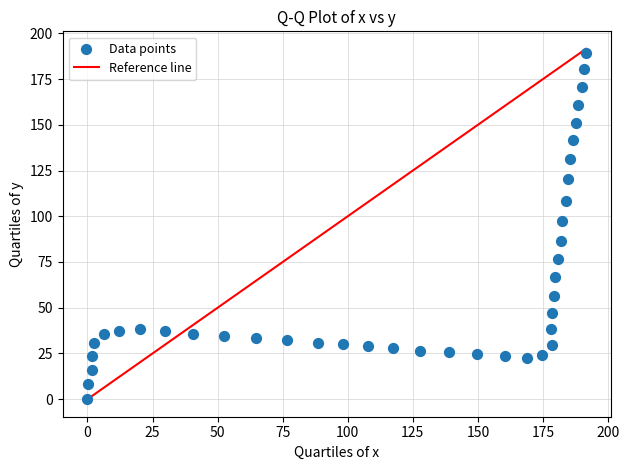

What is the range of Y values (max minus min)?

189.4